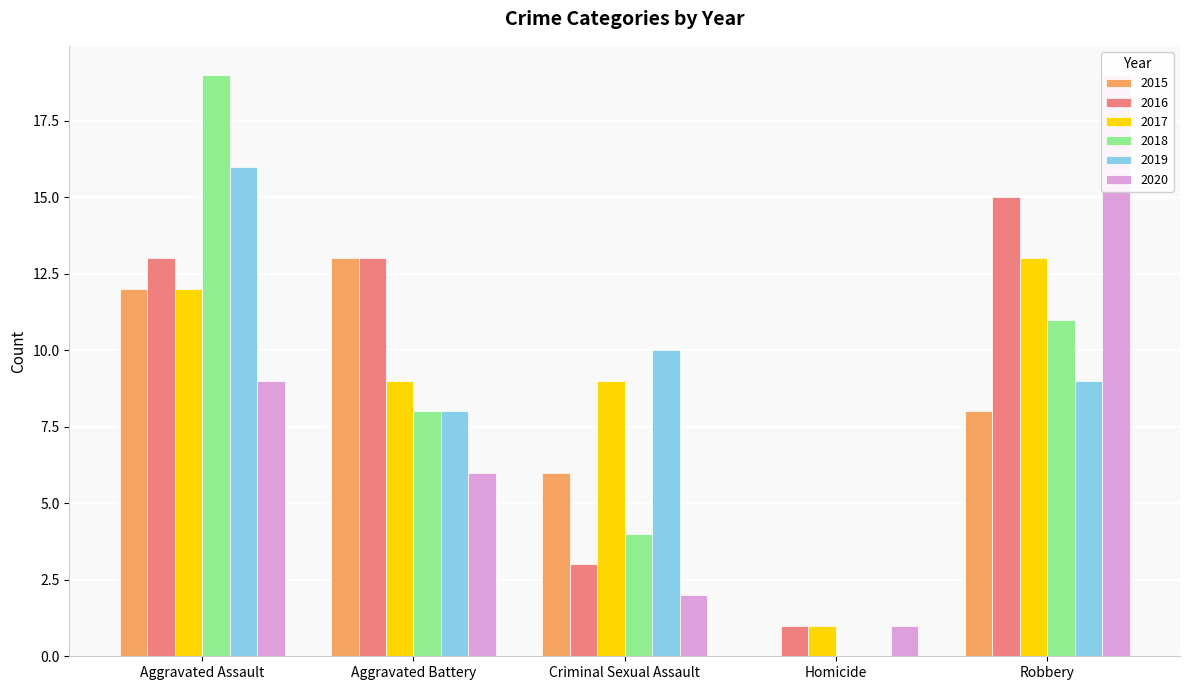

What is the difference between the maximum and second lowest values in the 2018 series?

15